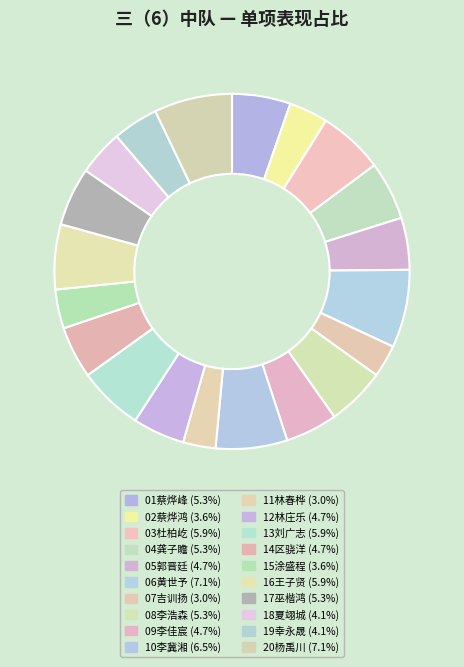

To the nearest percent, what portion does 06黄世予 represent?

7%